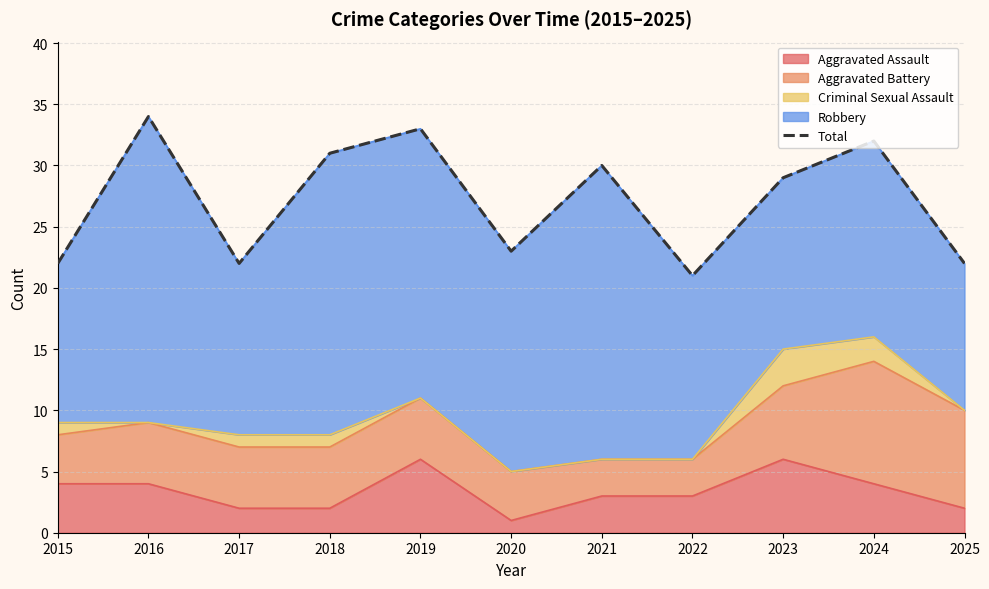

What is the minimum value shown in the chart?

21